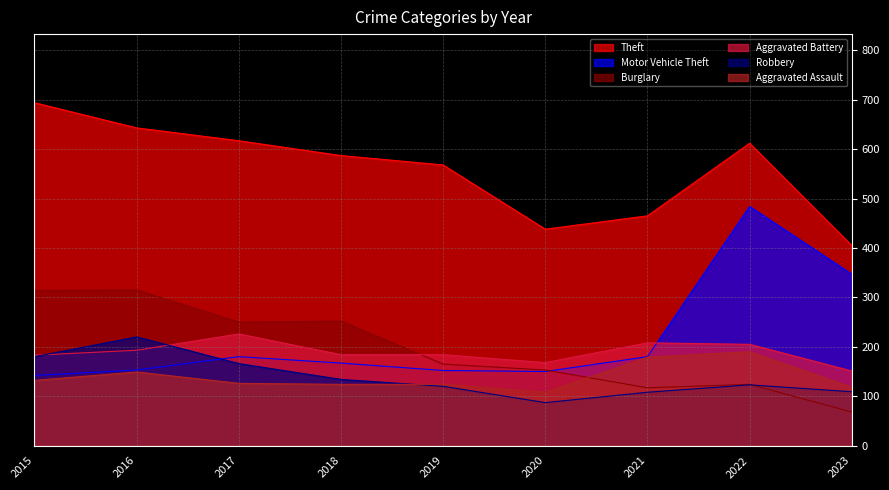

Read the Motor Vehicle Theft value at 2015, to the nearest 5.

140